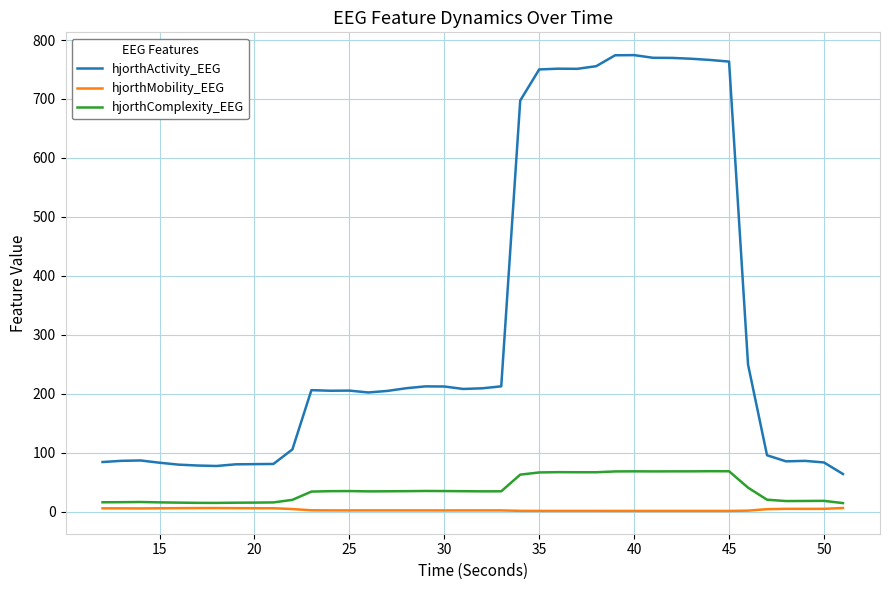

True or false: hjorthActivity_EEG and hjorthMobility_EEG intersect in this chart.

False